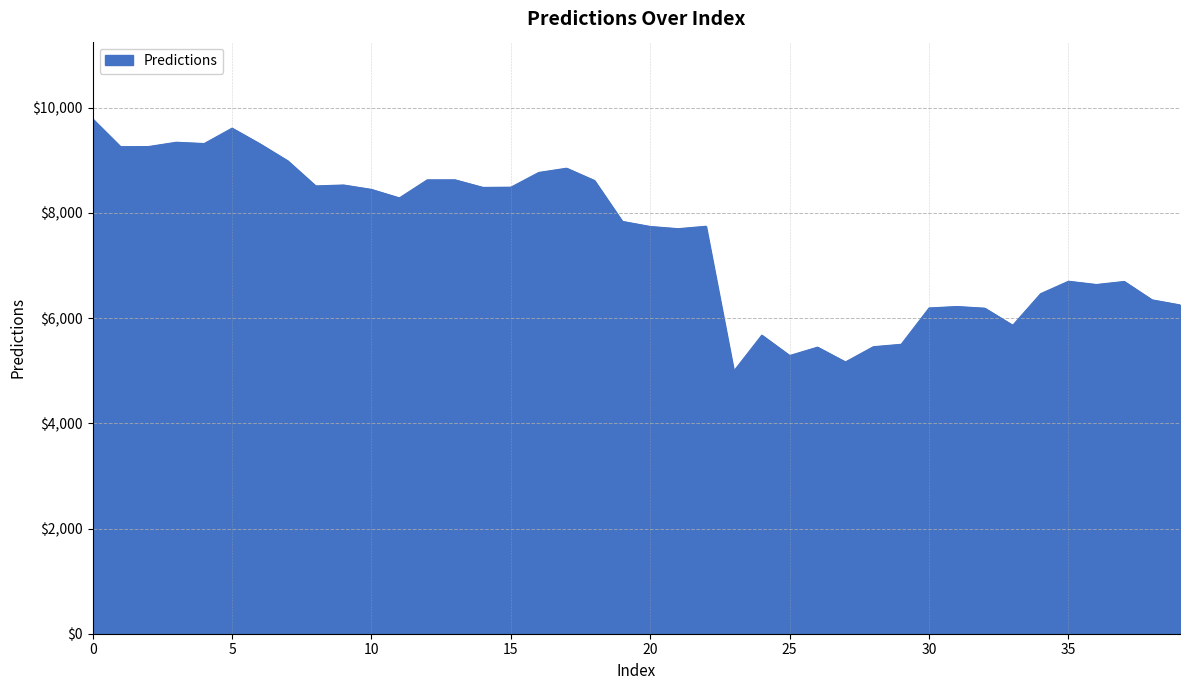

What is the difference between the maximum and minimum values?

4791.8